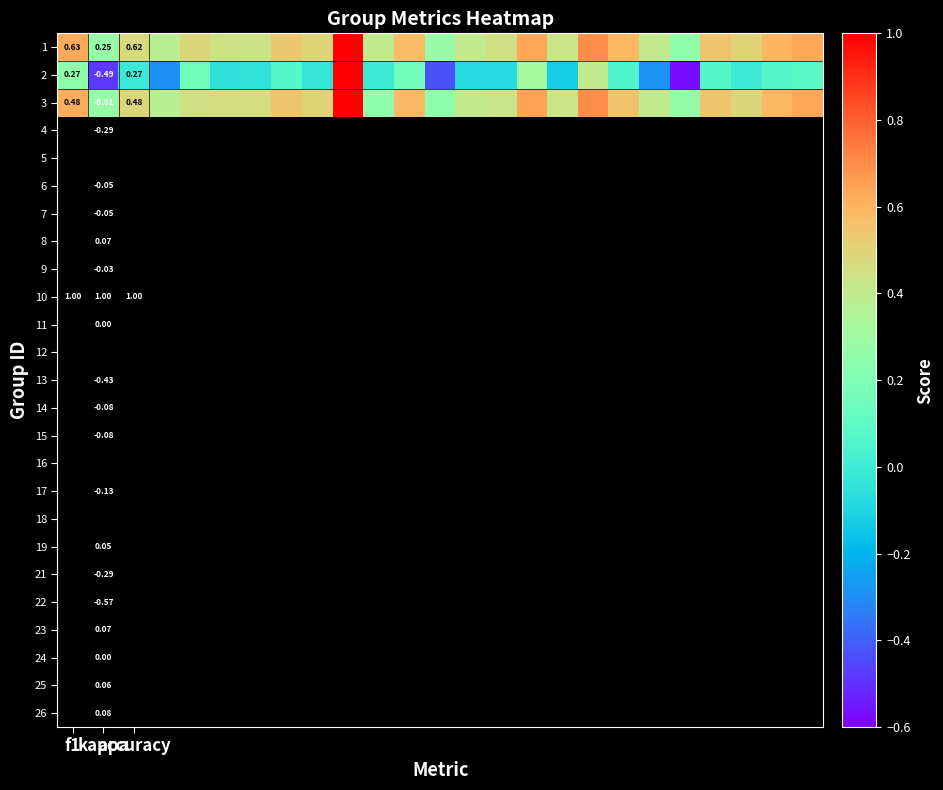

Rank the series by their maximum value, from highest to lowest.

1, 2, 3